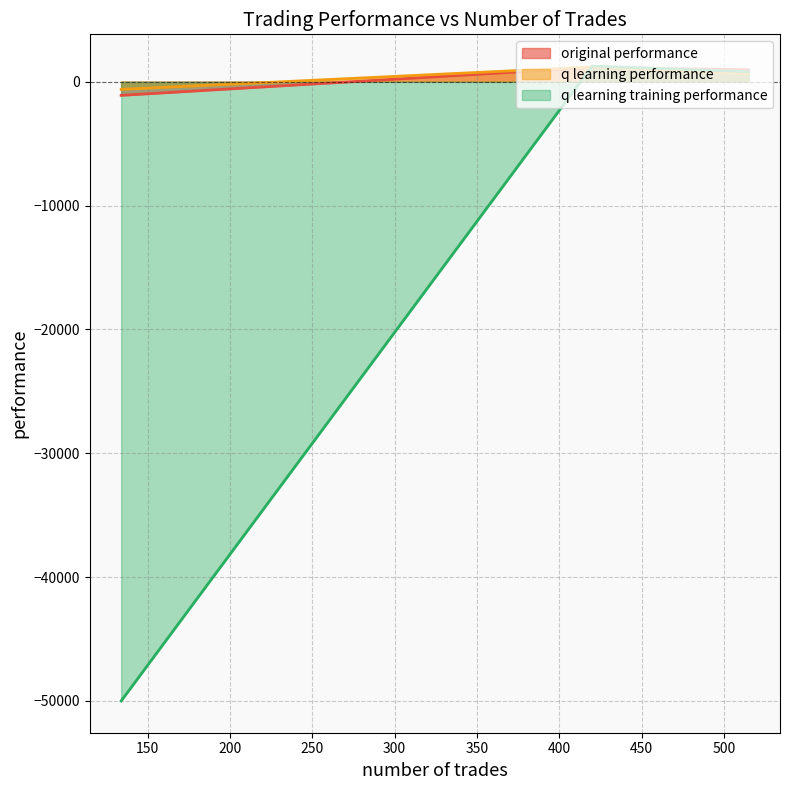

What is the value of the original performance point at the 3rd from the left?

-1103.5